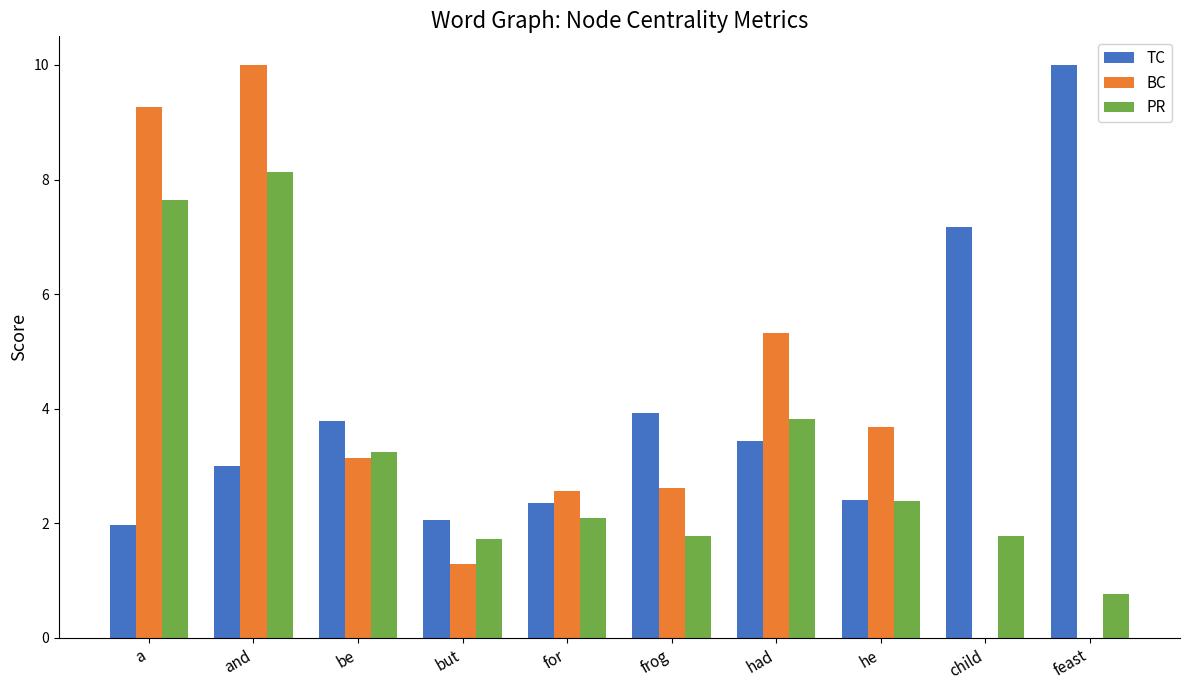

The BC series shows 16.3 at and. True or false?

False